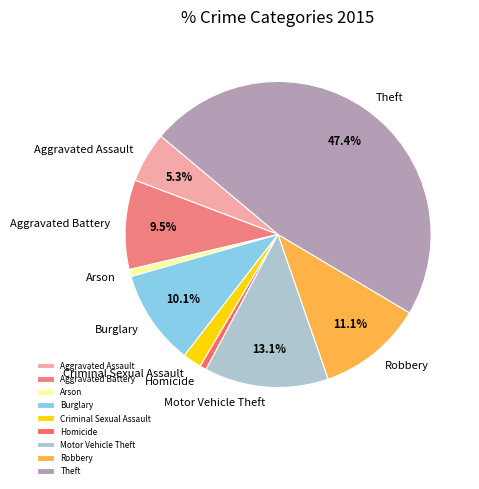

To the nearest percent, what is the difference between the Theft and Homicide slice percentages?

47%